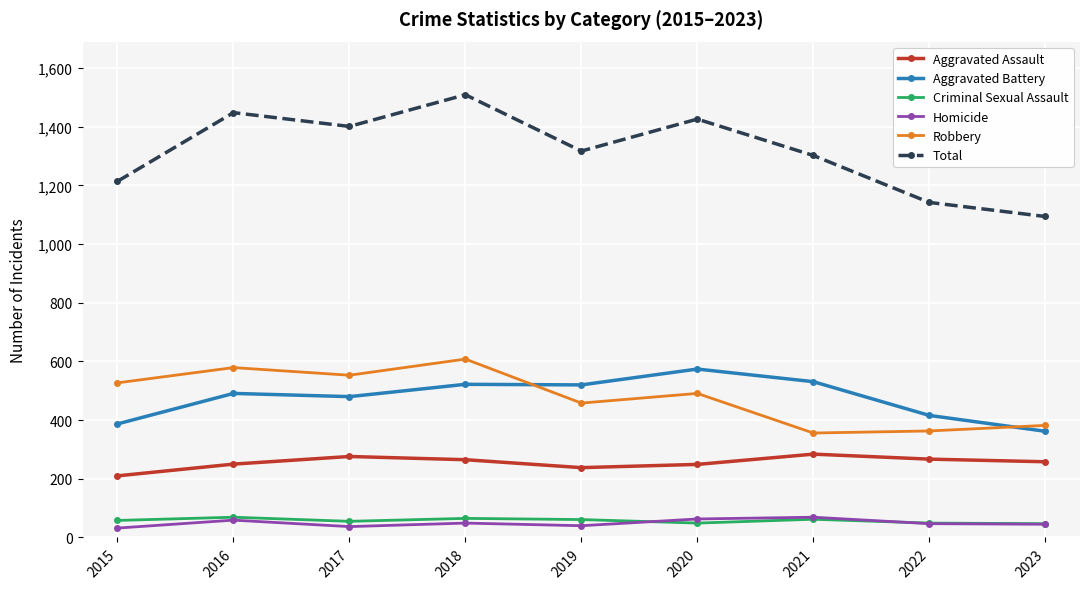

What is the sum of all Aggravated Battery values?

4283